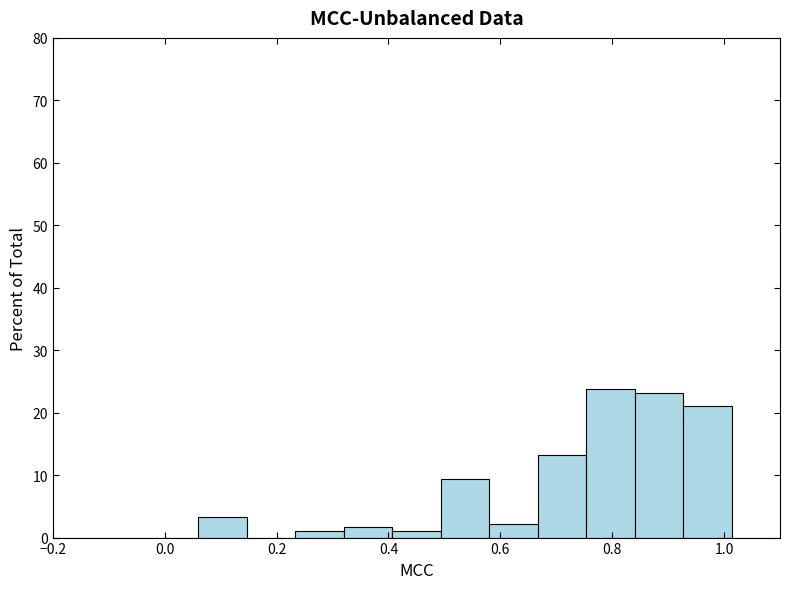

What is the height of the bar covering 0.76 to 0.84 on the x-axis? Neither the bar edges nor the heights are printed on the chart, so give them approximately, as read against the axes.

24